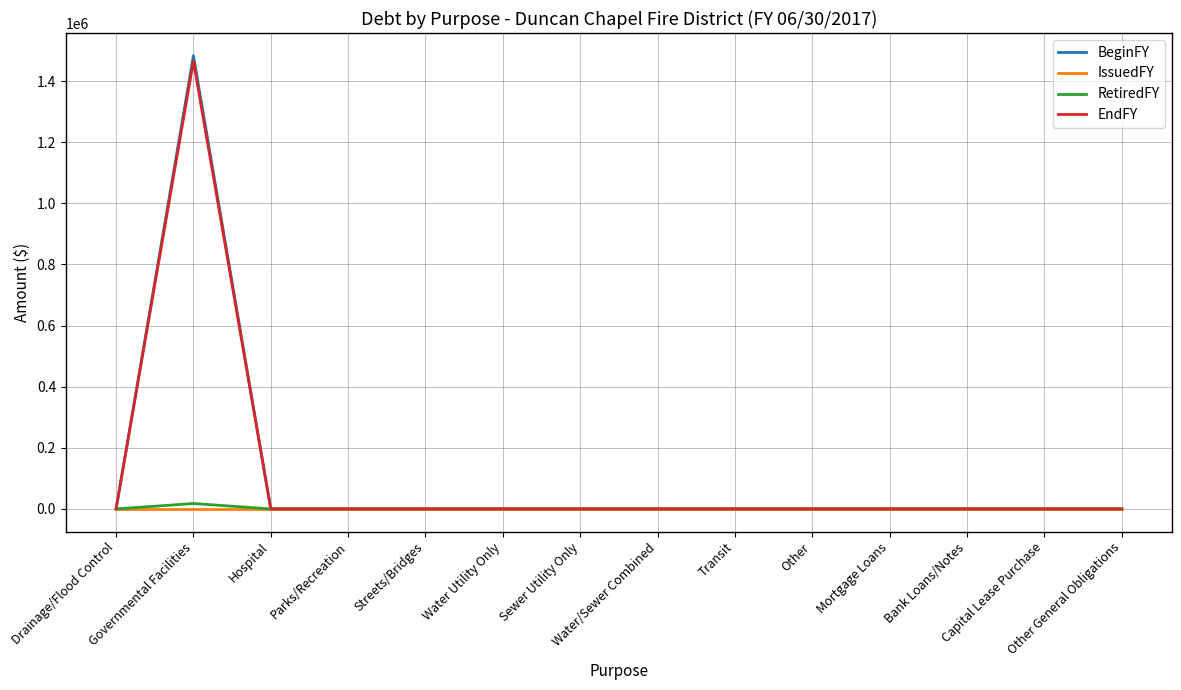

Reading left to right, transcribe all the data shown in this chart.

BeginFY: 0	1482850	0	0	0	0	0	0	0	0	0	0	0	0
IssuedFY: 0	0	0	0	0	0	0	0	0	0	0	0	0	0
RetiredFY: 0	17687	0	0	0	0	0	0	0	0	0	0	0	0
EndFY: 0	1465163	0	0	0	0	0	0	0	0	0	0	0	0